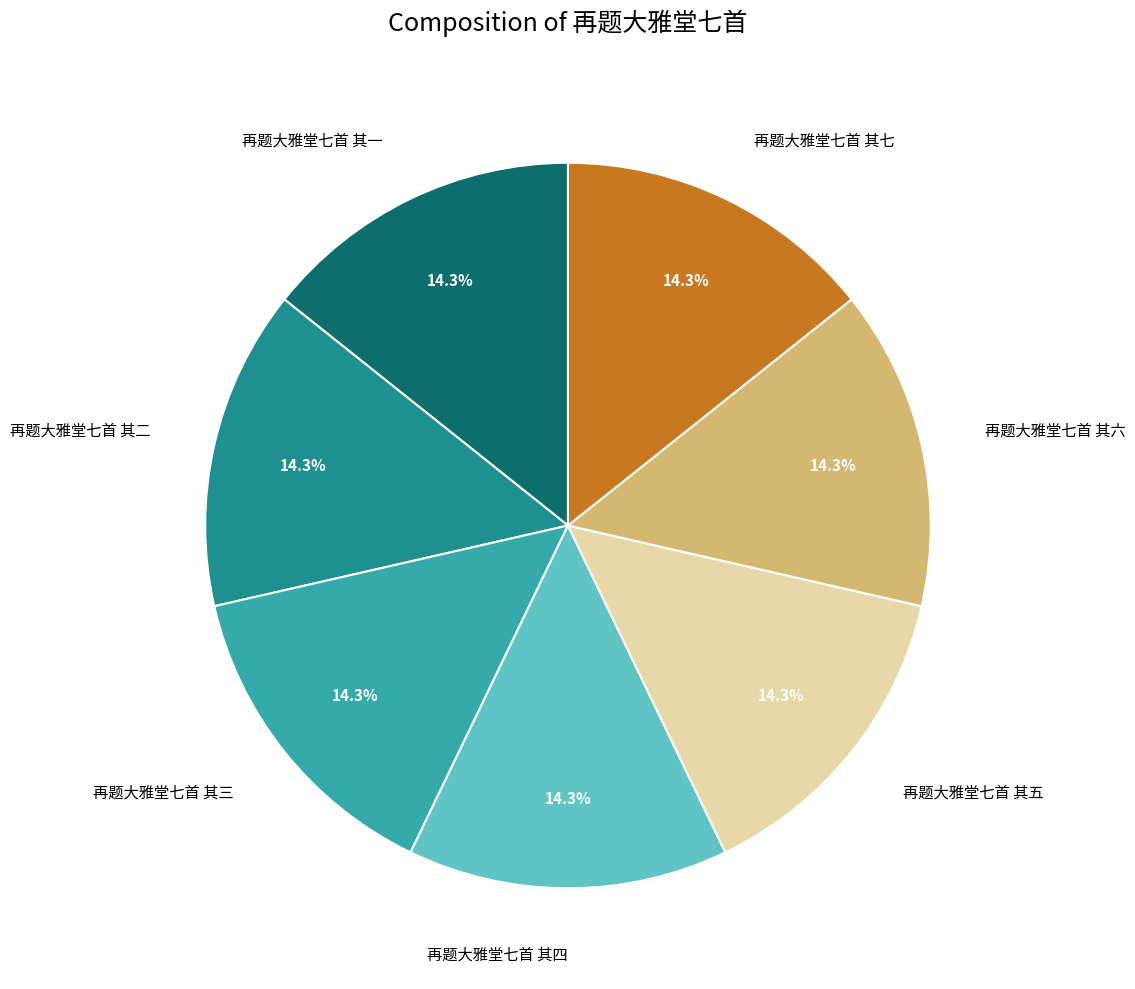

Does any single category account for the majority?

No